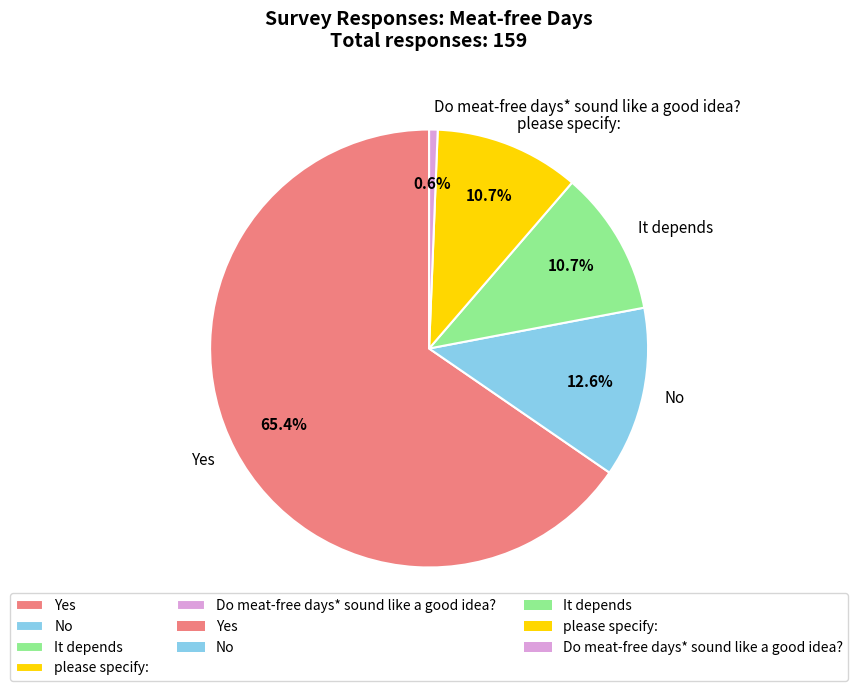

How many segments does this pie chart have?

5